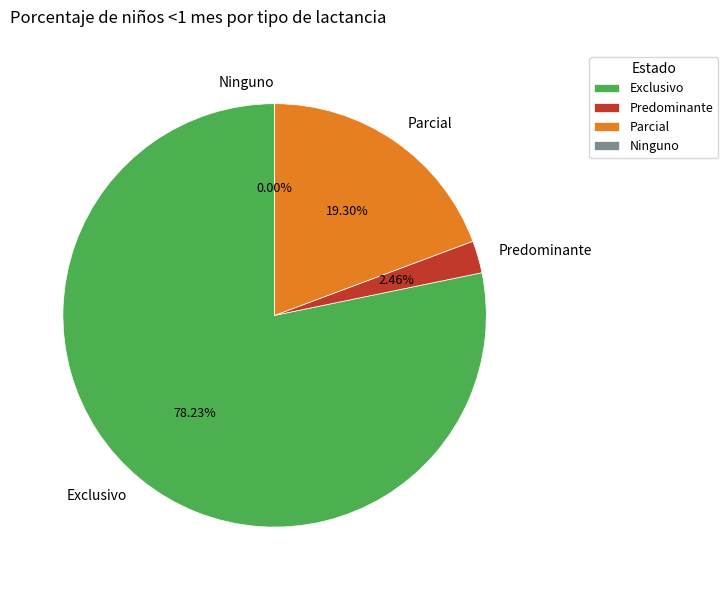

To the nearest percent, what is the combined percentage of Predominante and Ninguno?

2%